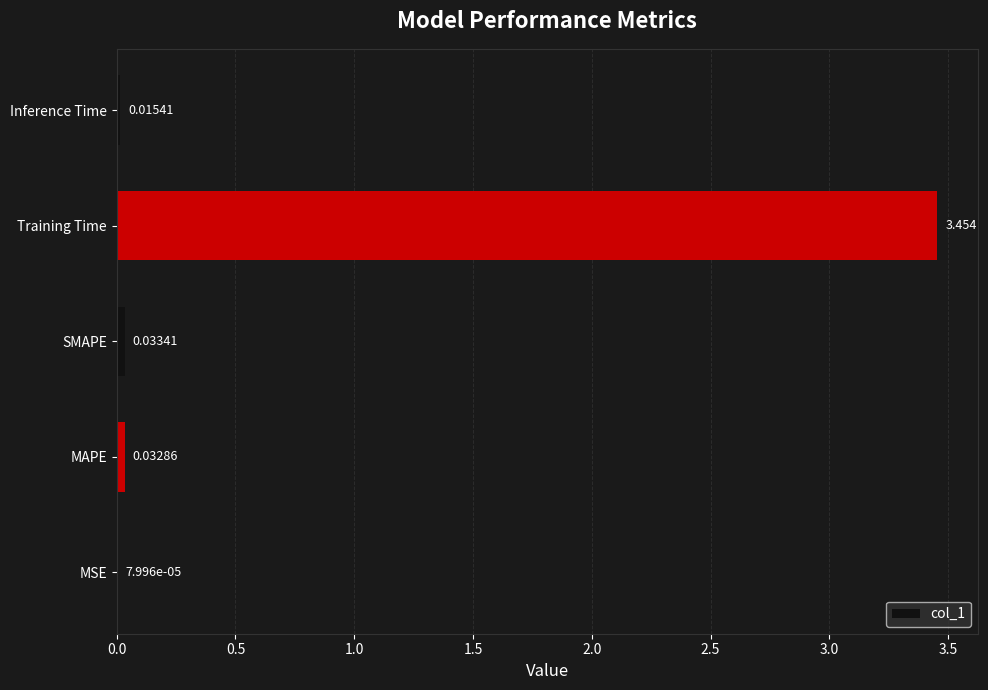

Between SMAPE and Training Time, which is larger?

Training Time